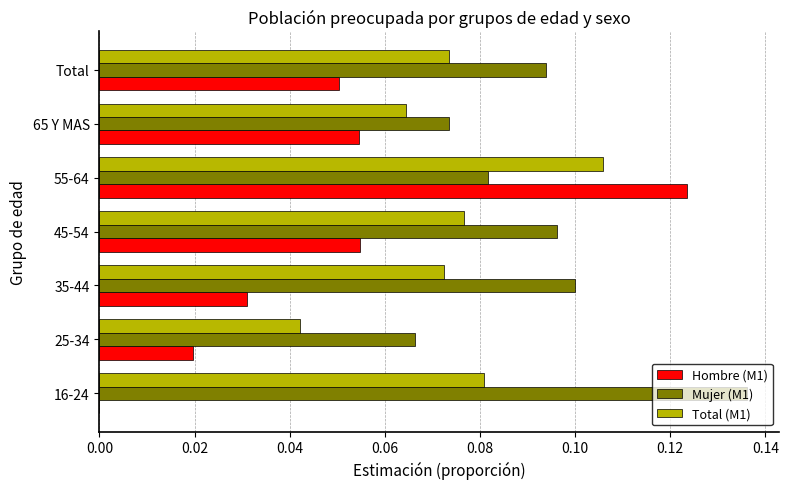

What is the sum of all Total (M1) values?

0.5